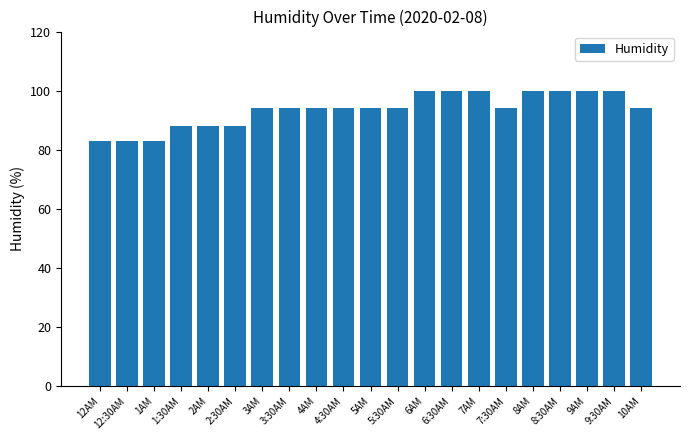

Reading right to left, transcribe all the data shown in this chart.

94	100	100	100	100	94	100	100	100	94	94	94	94	94	94	88	88	88	83	83	83